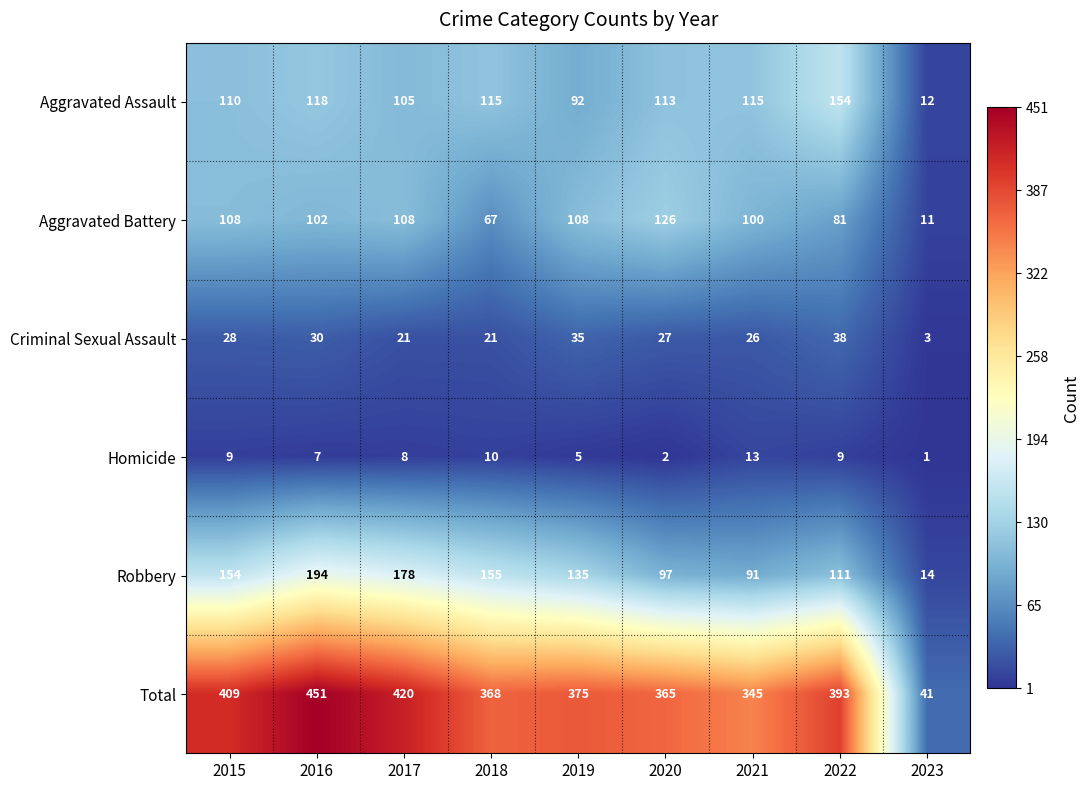

Which category has the highest value across all series?

2016